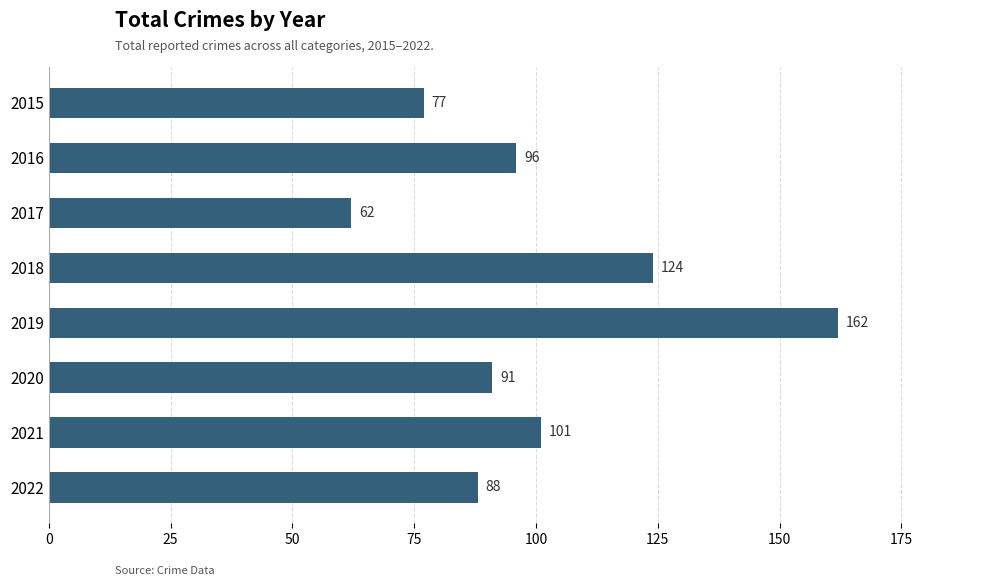

Reading top to bottom, list all the values displayed in this chart.

77	96	62	124	162	91	101	88